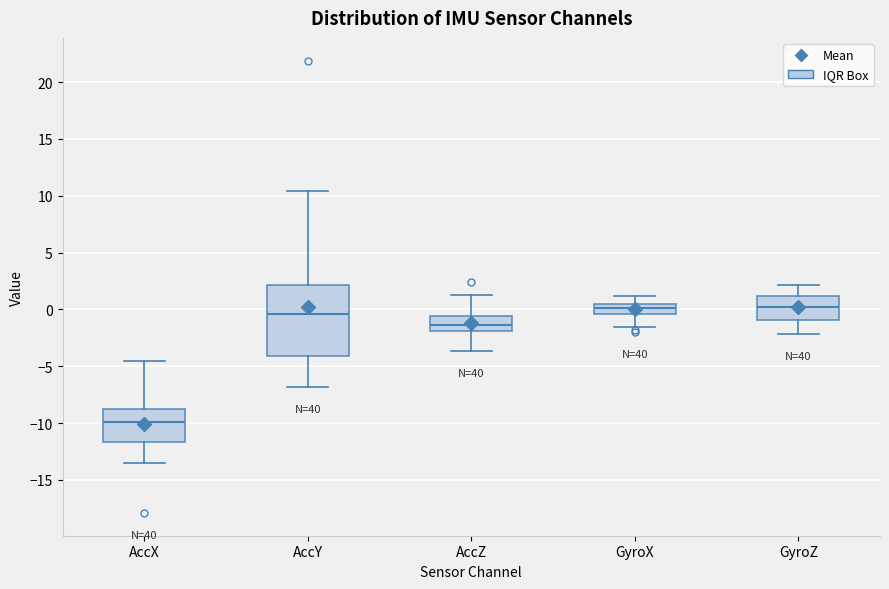

Where does the median line of the box for AccX sit on the y-axis? The values are not printed on the chart, so give them approximately, as read against the axis.

-10.0